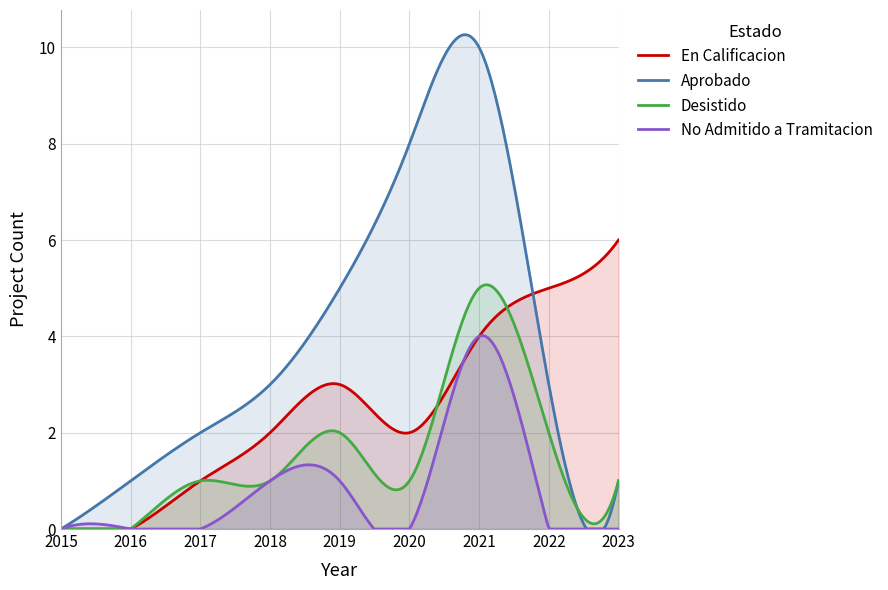

How many No Admitido a Tramitacion values are between 0 and 1?

8